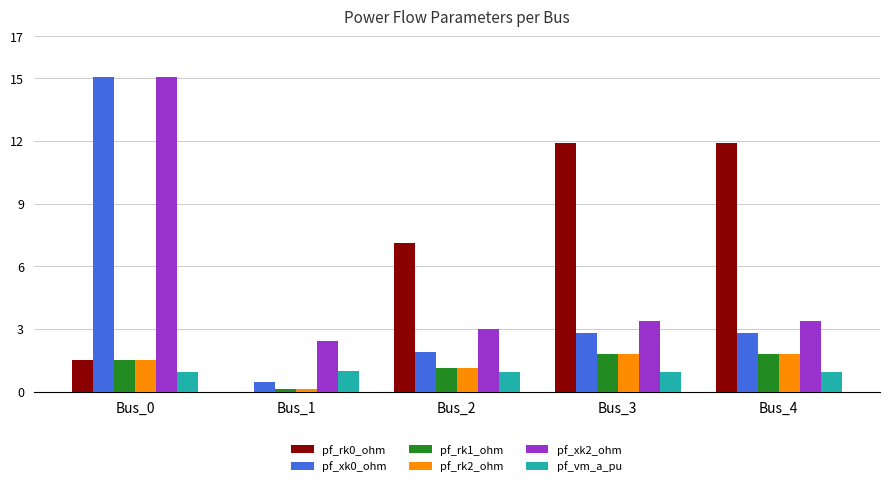

What is the total value across all series at Bus_3?

22.6